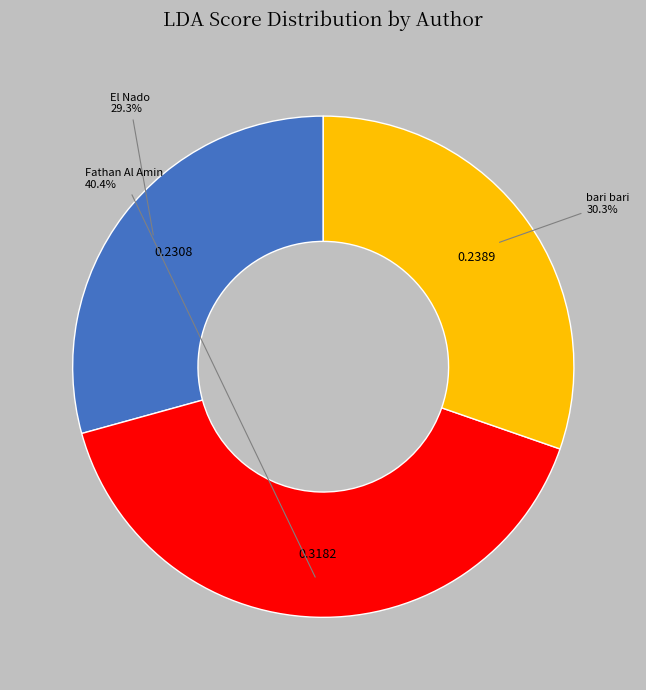

Is there any slice that represents more than half of the pie?

No